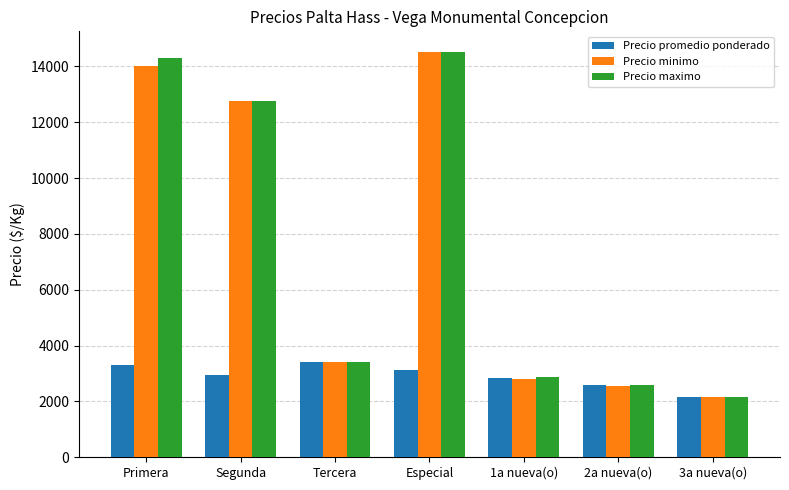

True or false: Precio maximo has a value of 1621 at 2a nueva(o).

False